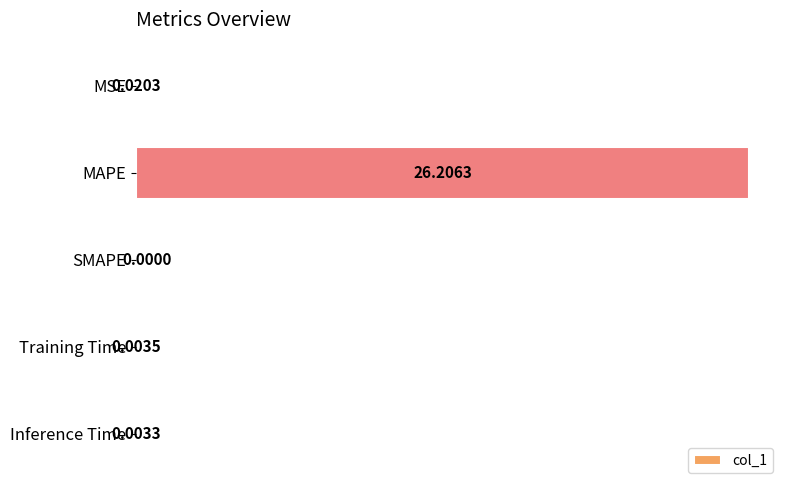

What is the change in value from MSE to MAPE?

+26.2